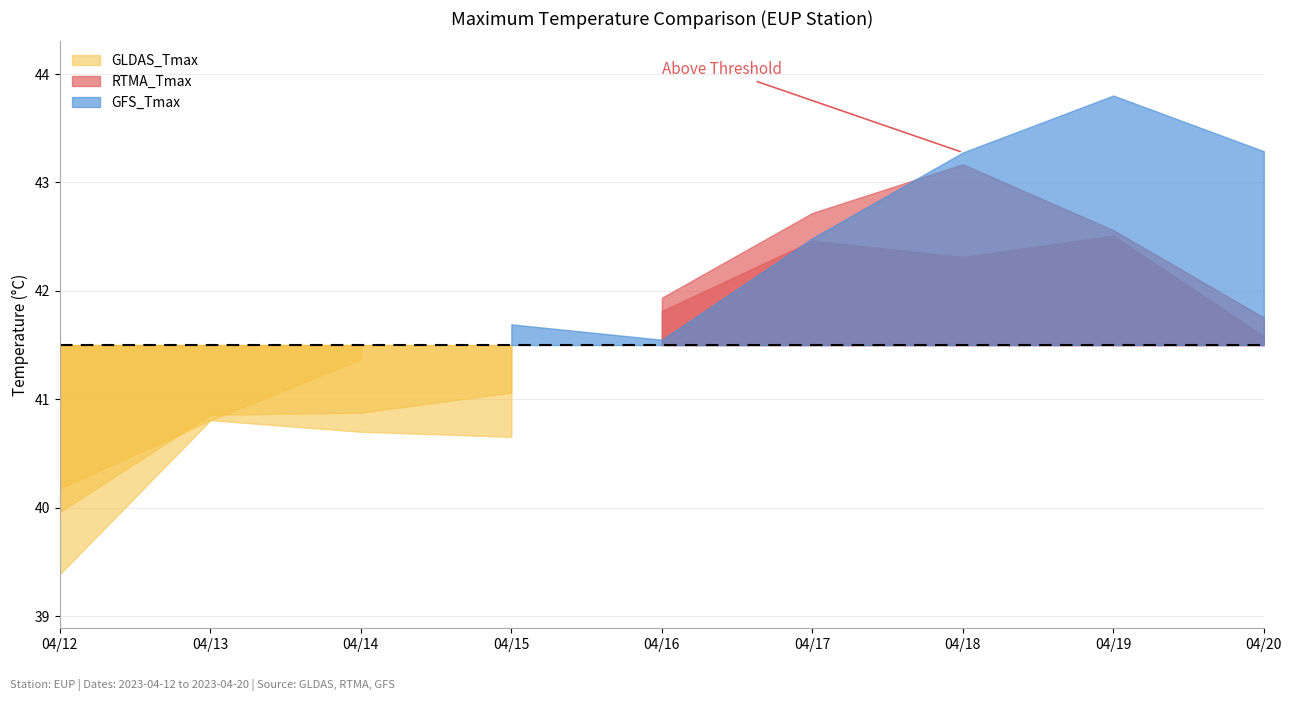

True or false: GLDAS_Tmax has more than 0 points higher than both neighbors.

True